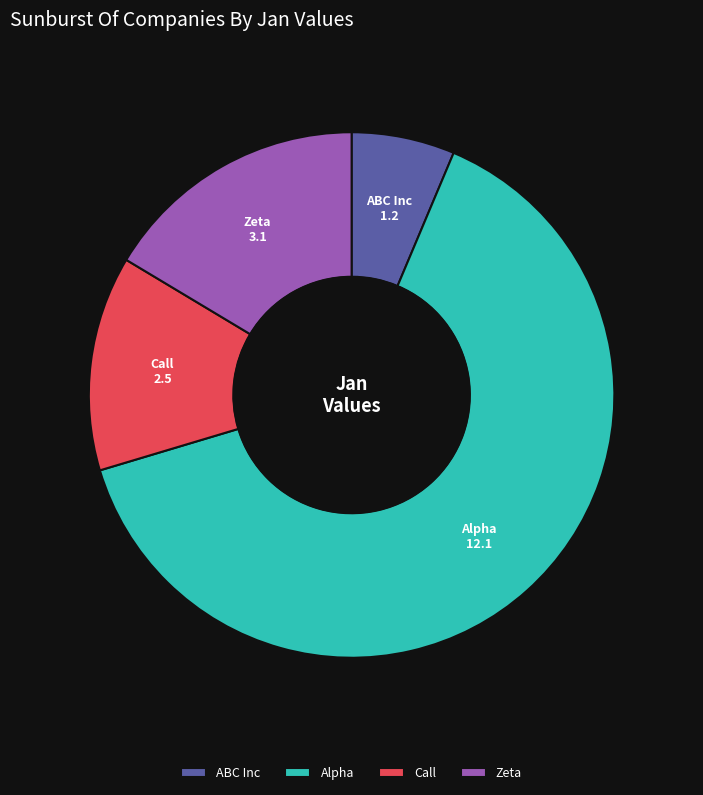

Do Alpha and Zeta together represent more than half of the pie?

Yes